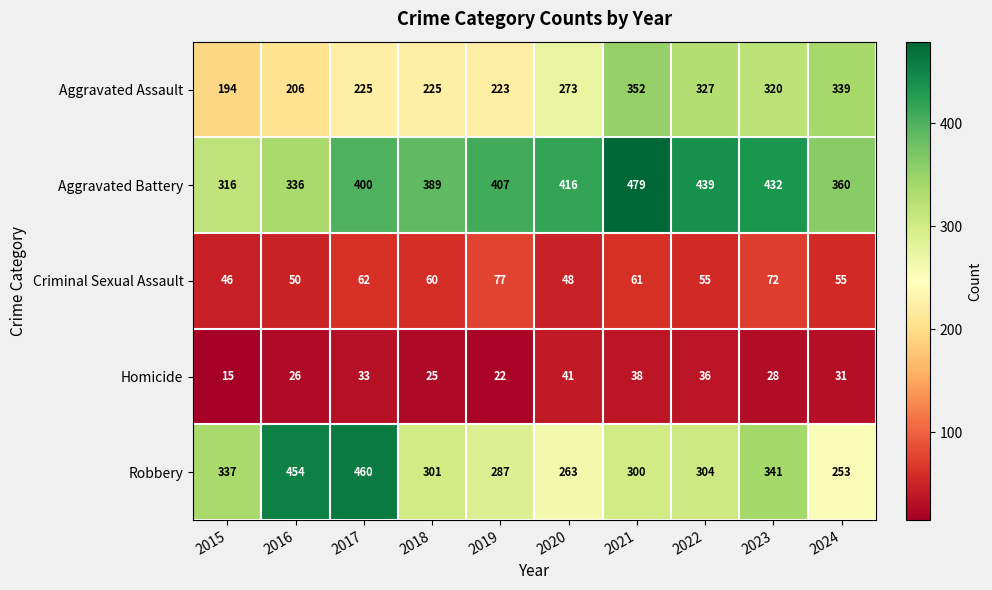

What value does the Aggravated Assault series have at 2016, to the nearest 5?

205